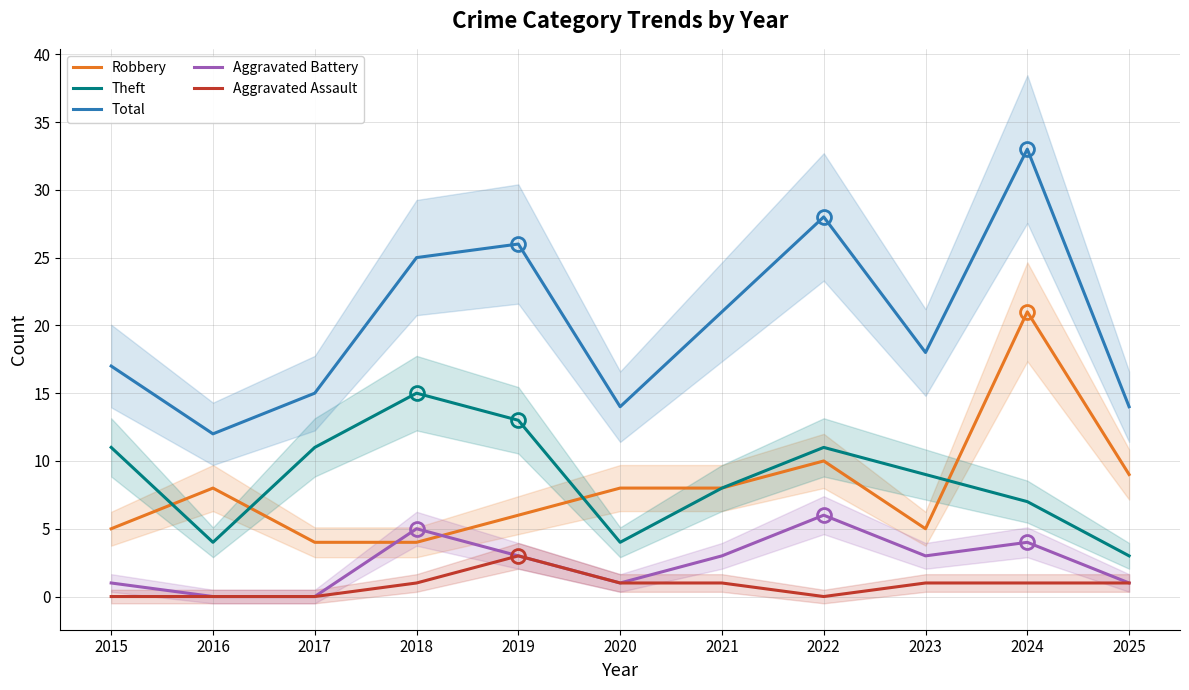

What is the value of the Robbery point at the 1st from the left?

5